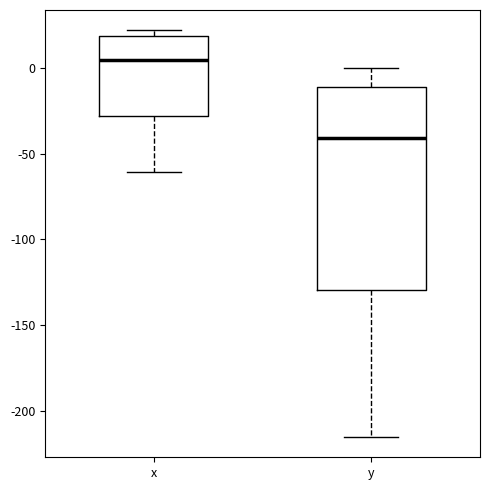

Which box is the tallest, from its lower edge to its upper edge?

y